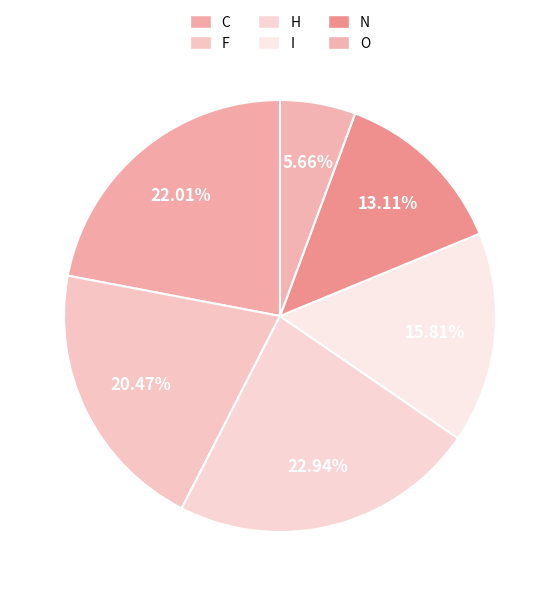

How much of the chart is everything except C?

78.0%